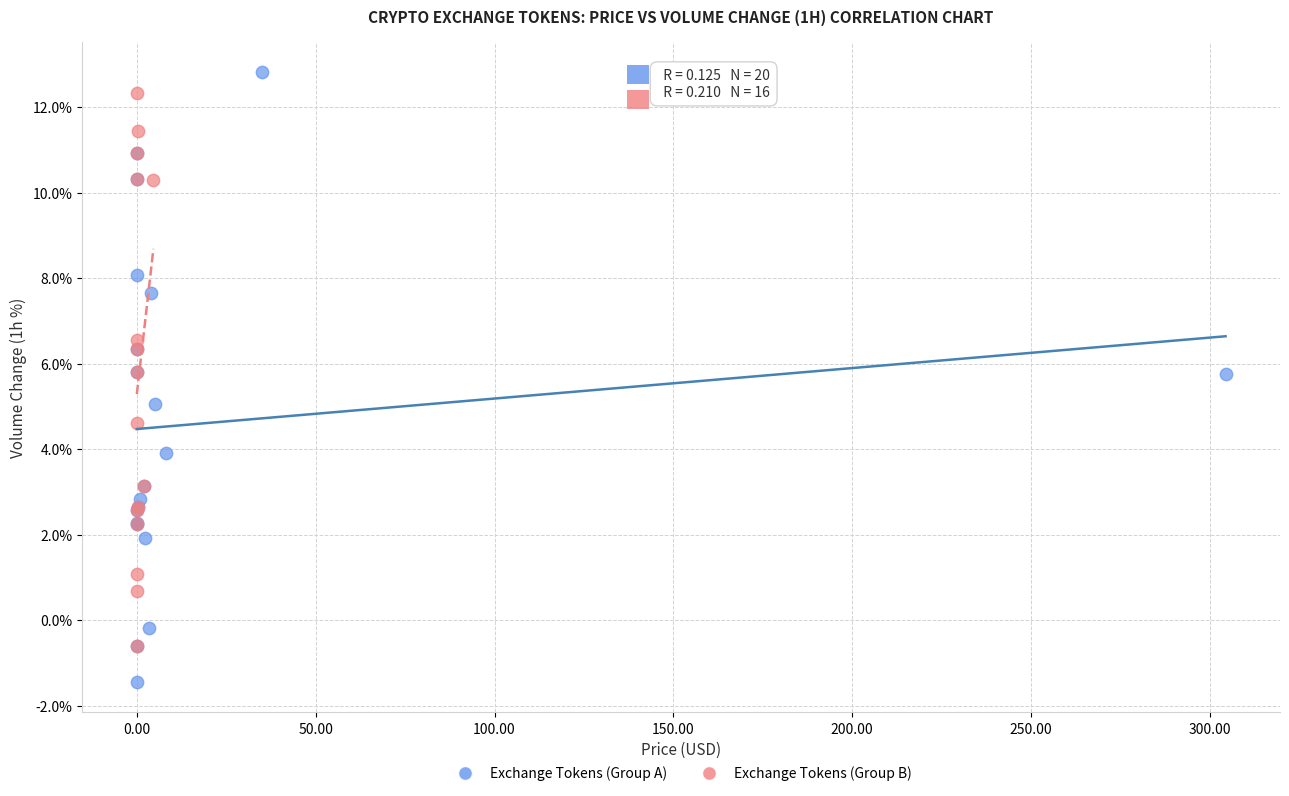

Which series has the largest Y range (max minus min)?

Exchange Tokens (Group A)